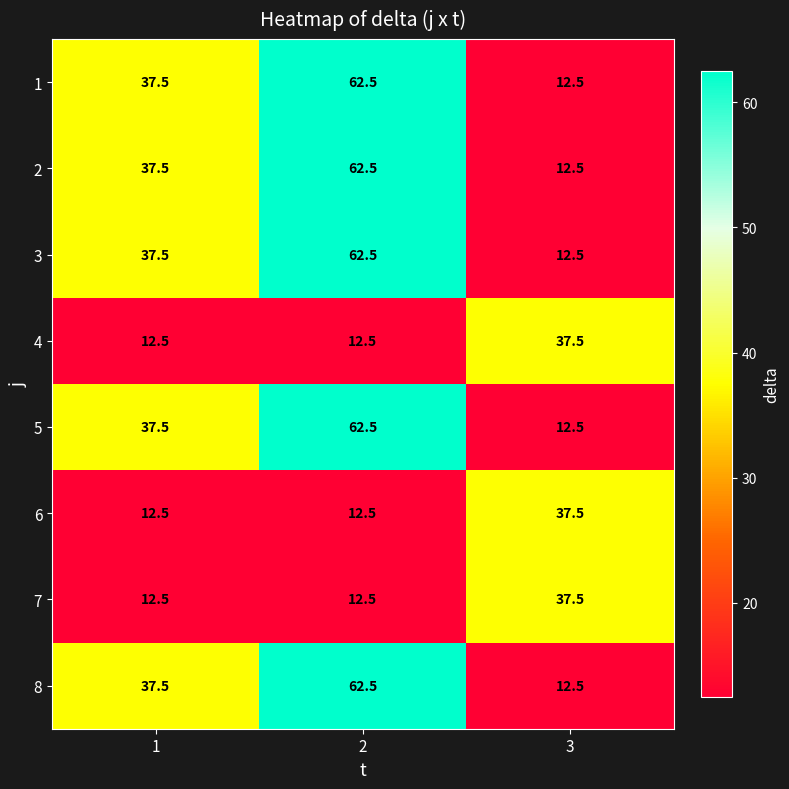

What value does the 4 series have at 3?

37.5